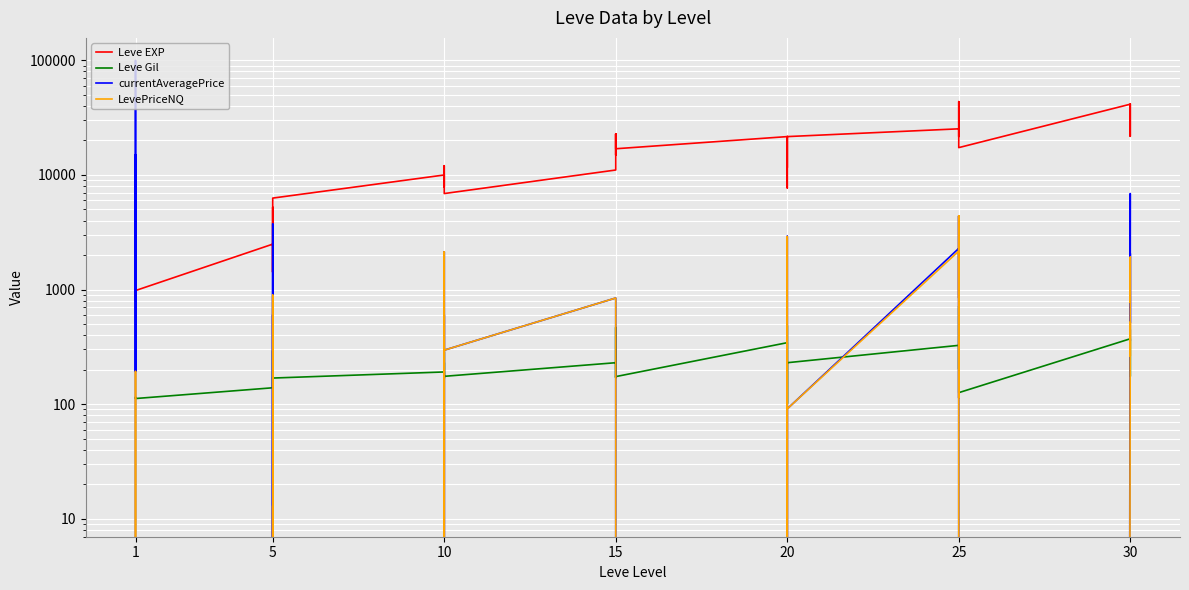

At which category does currentAveragePrice reach its first local valley?

1